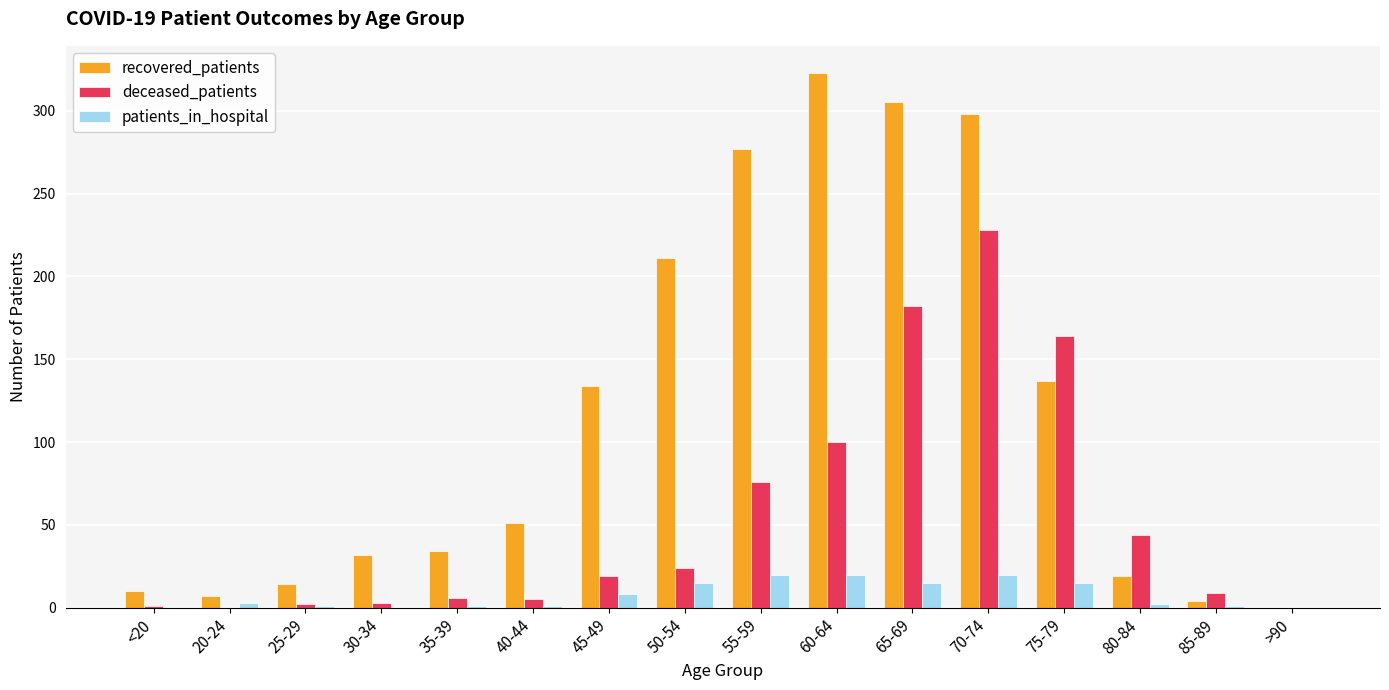

At which category is the sum across all series the highest?

70-74